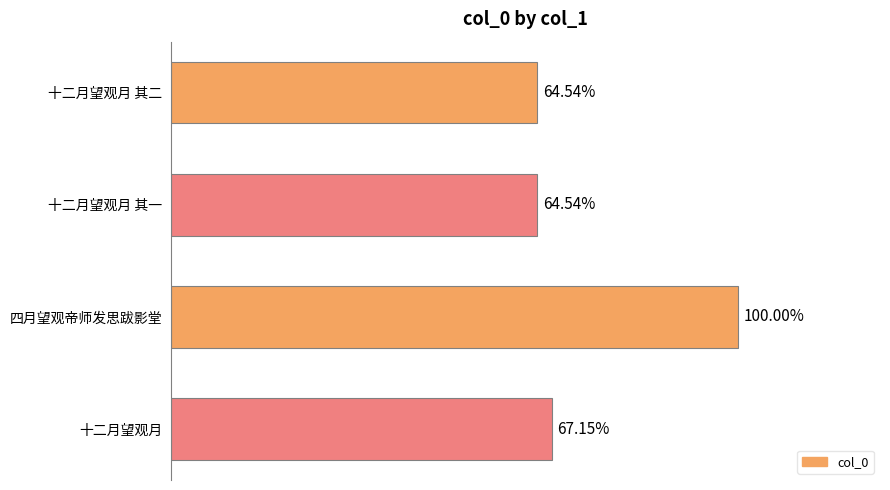

How many data points are less than 817047?

2